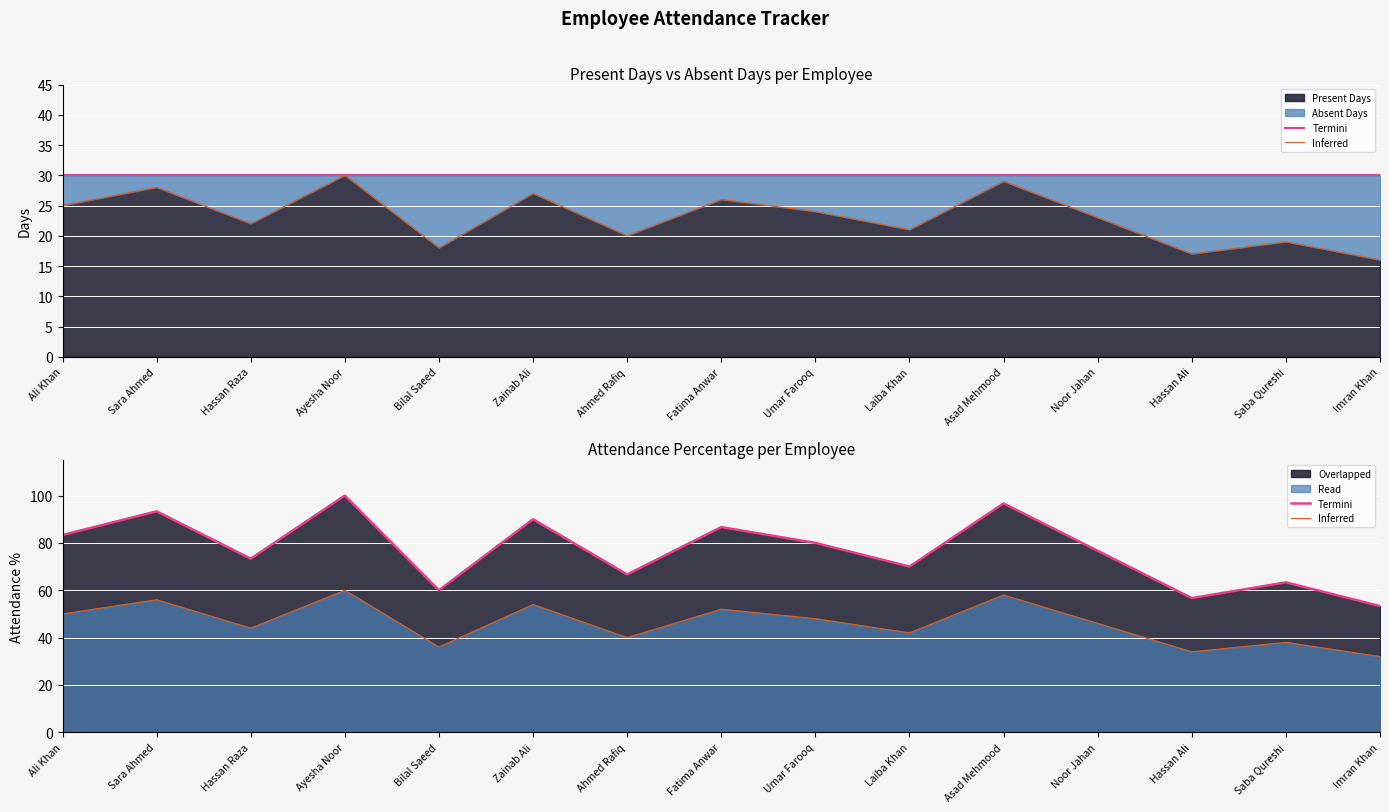

What is the minimum value shown in the chart?

32.0